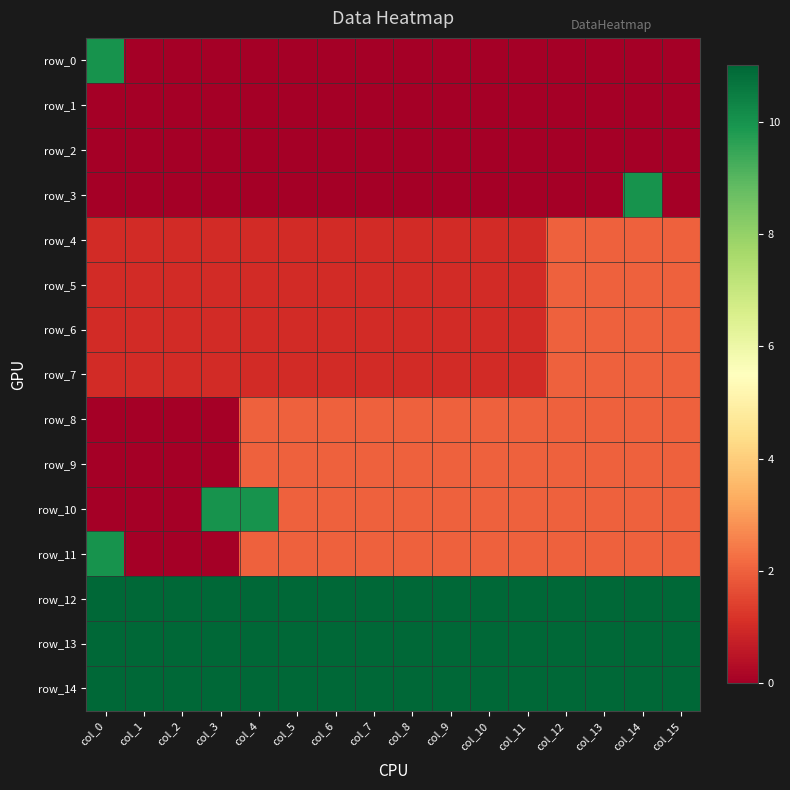

Where is row_12 nearest to the value 11?

col_0